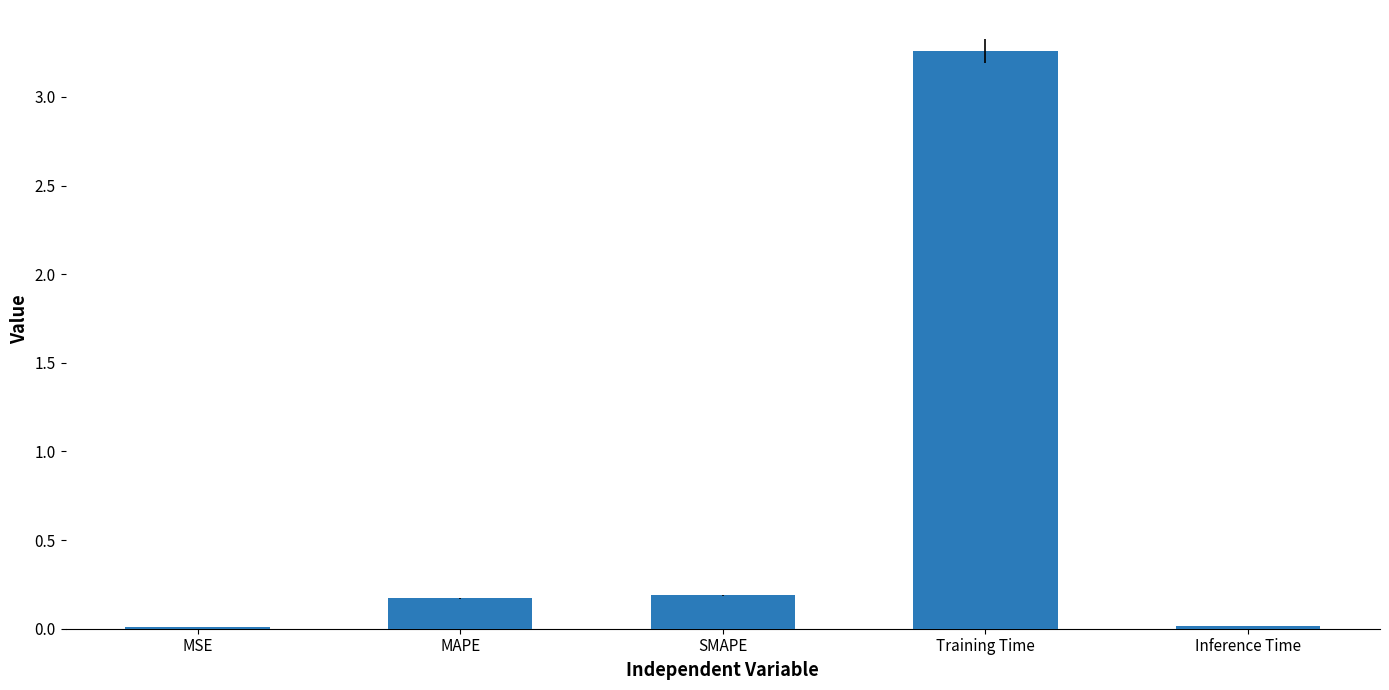

What is the label of the 4th bar from the left?

Training Time